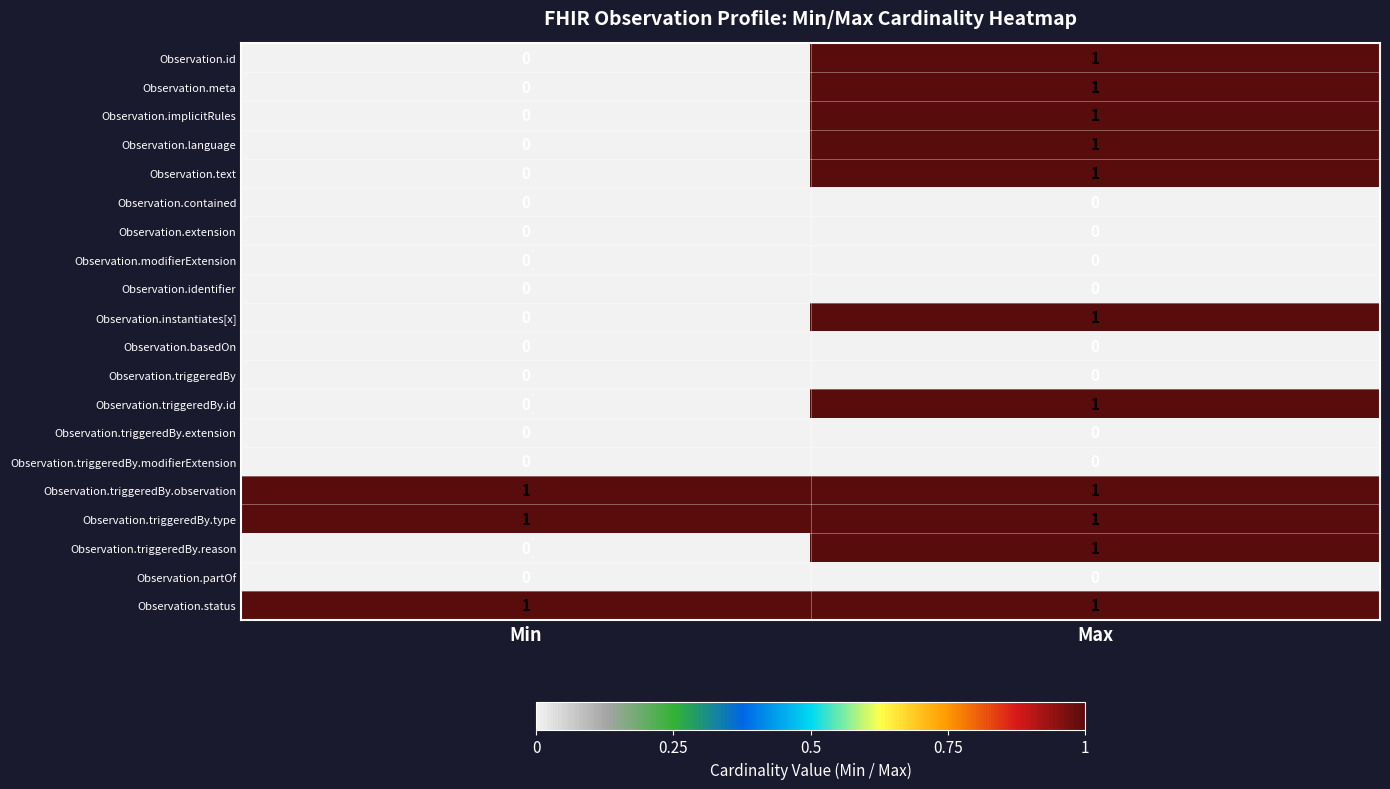

At how many categories does at least one series exceed 0?

2